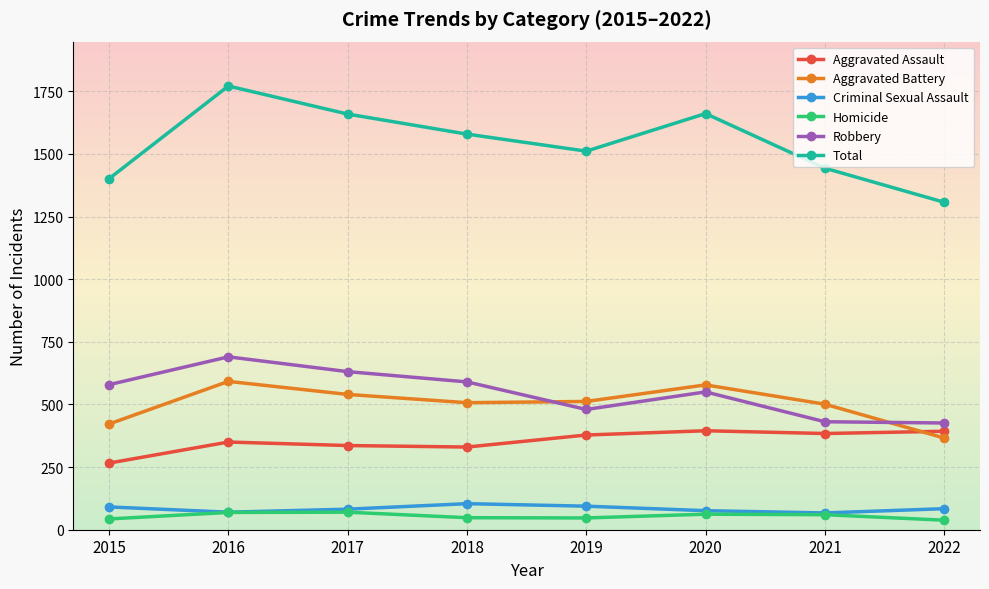

What are all the series names shown in the legend?

Aggravated Assault, Aggravated Battery, Criminal Sexual Assault, Homicide, Robbery, Total